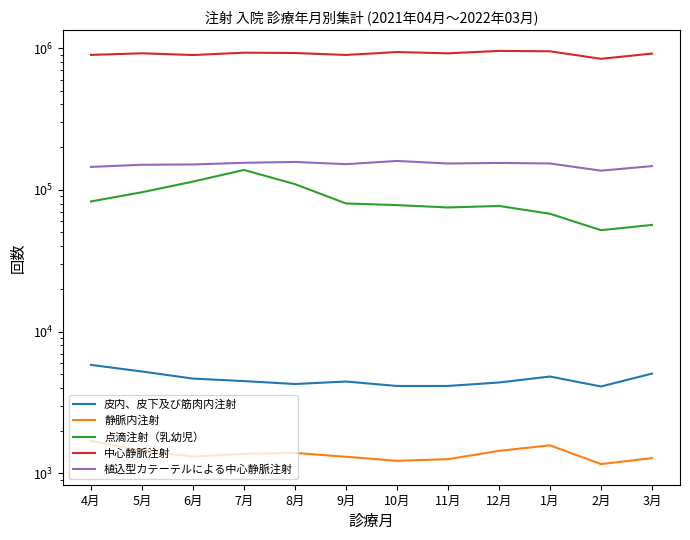

Does the chart display data point markers on the line(s)?

No